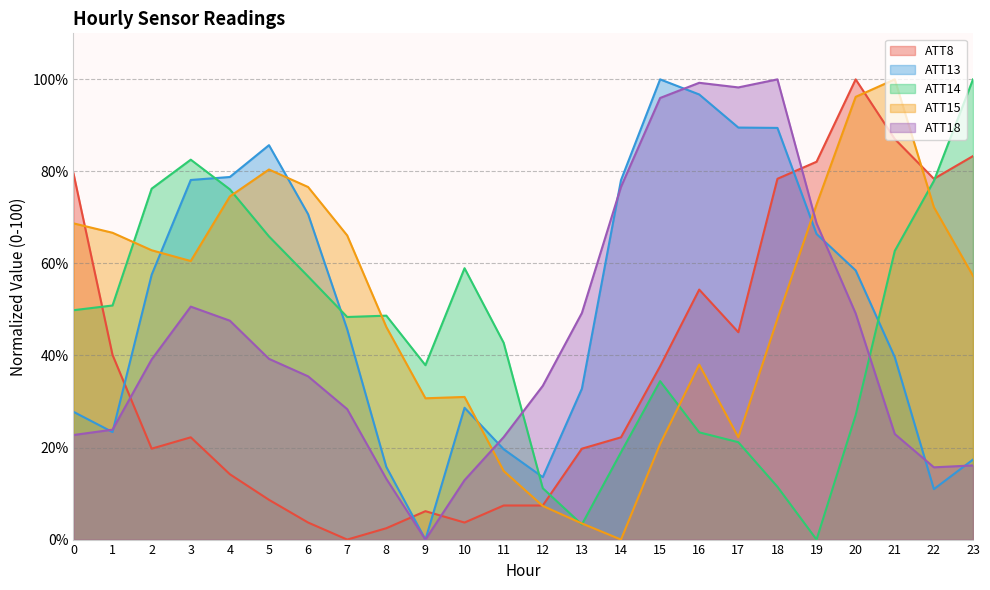

What is the value of the ATT14 point at the 14th from the left?

3.3